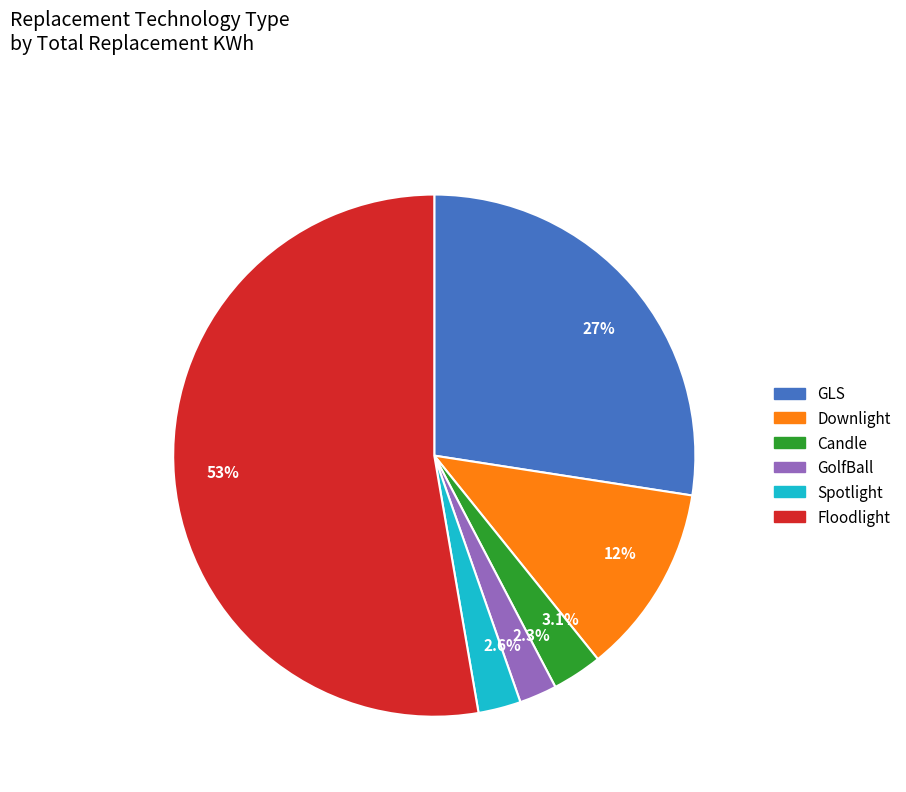

Does any single category account for the majority?

Yes